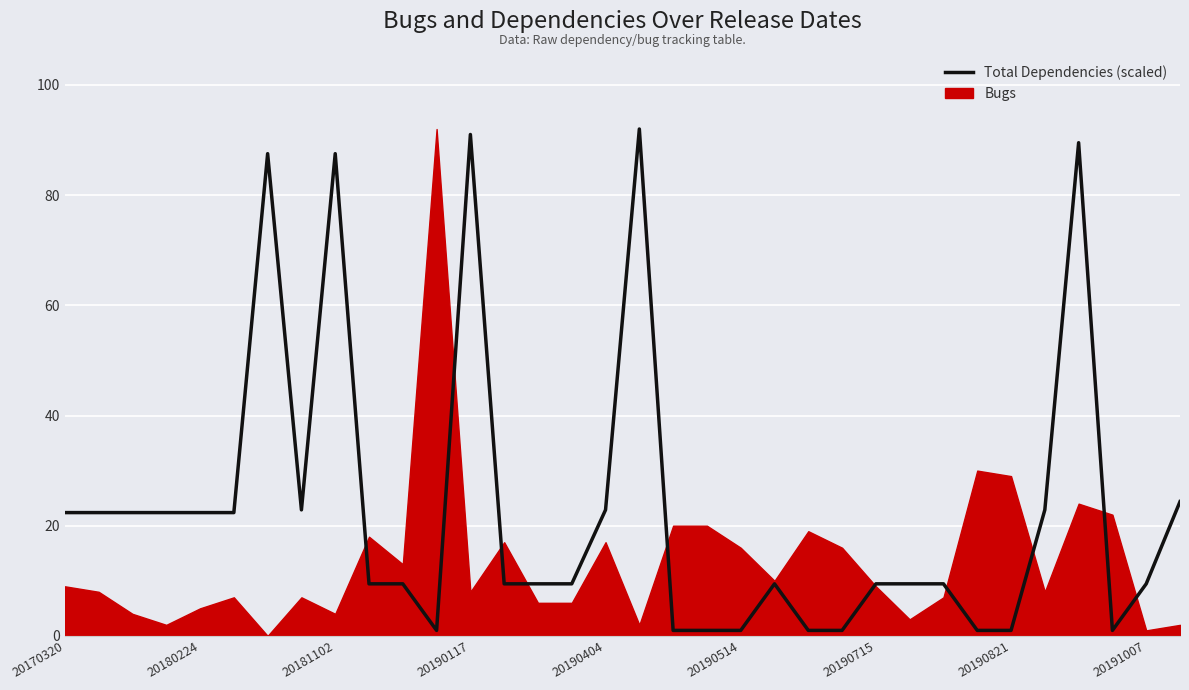

How many categories are shown in the chart?

34